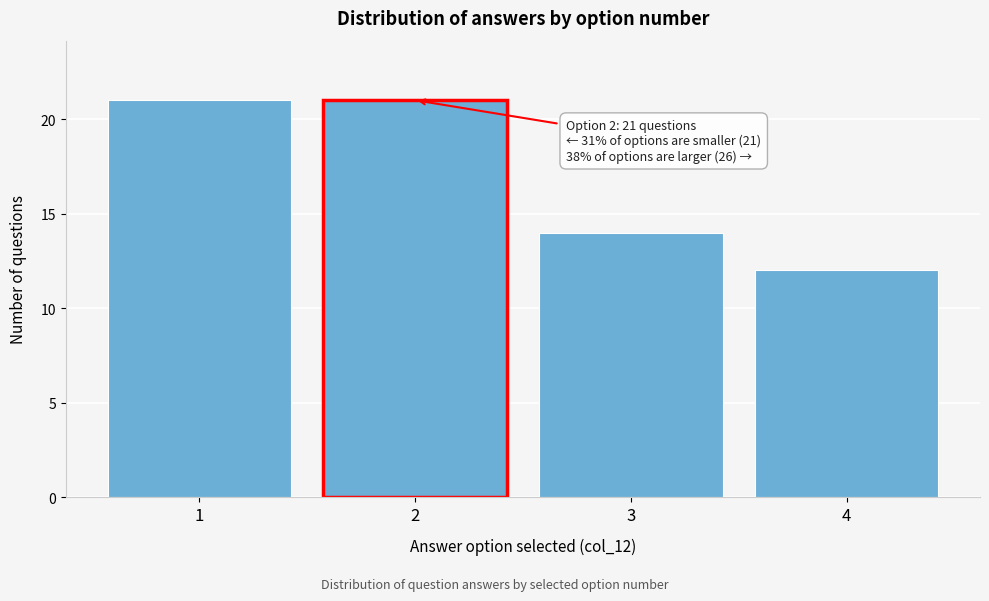

Reading right to left, extract all data points from this chart.

4=12	3=14	2=21	1=21